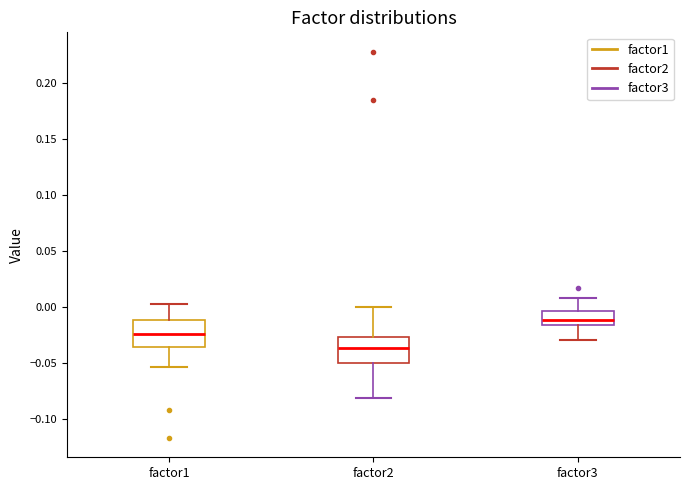

Which box has the lowest median line?

factor2